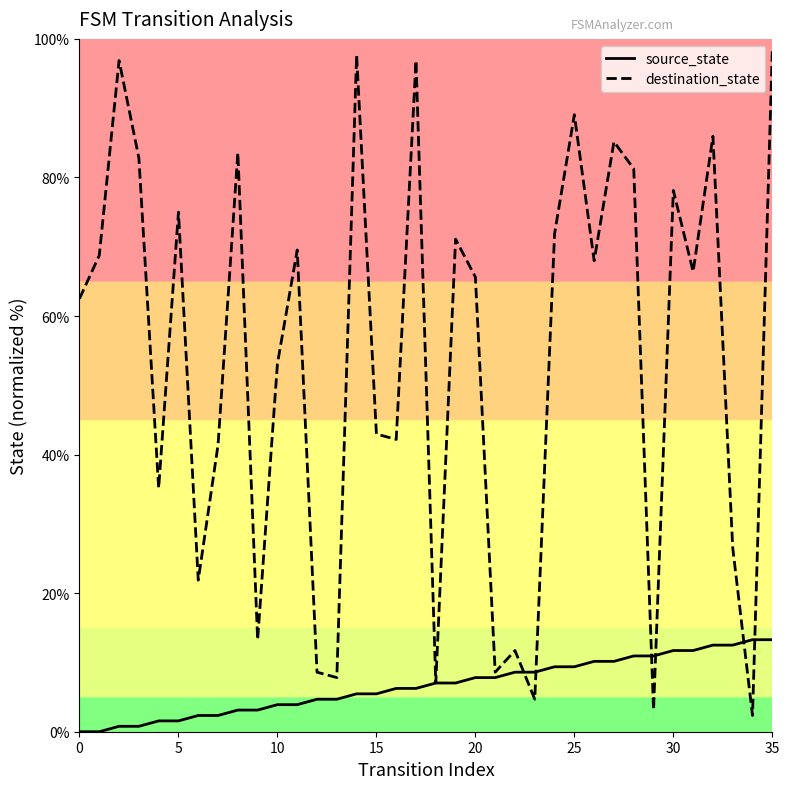

List the series in order of their overall mean, highest first.

destination_state, source_state